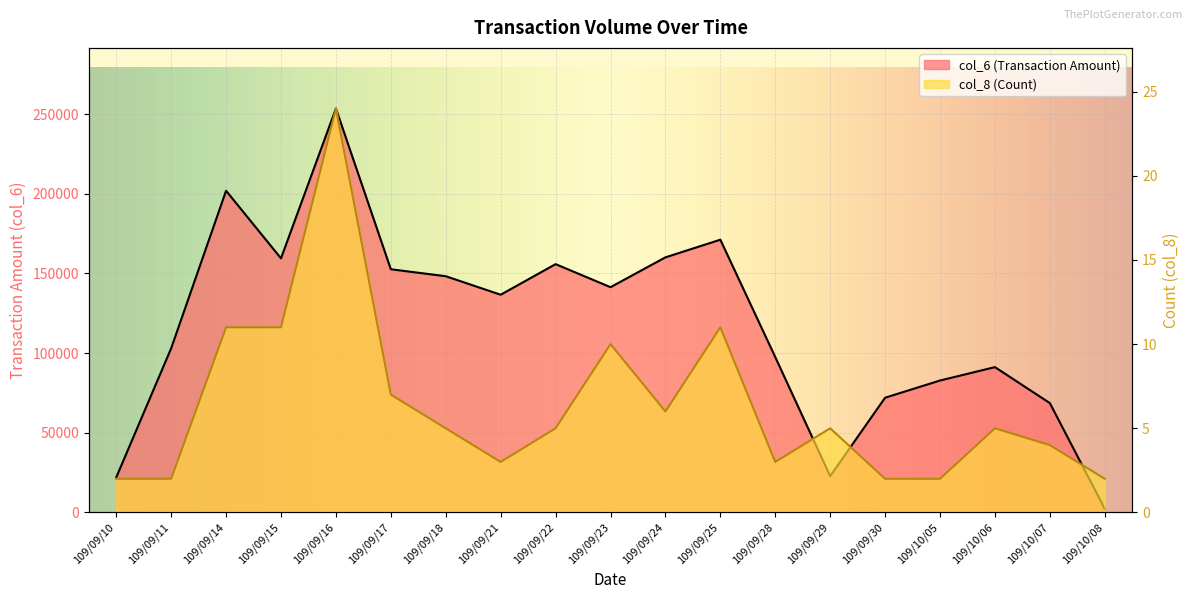

How many lines are shown in the chart?

2